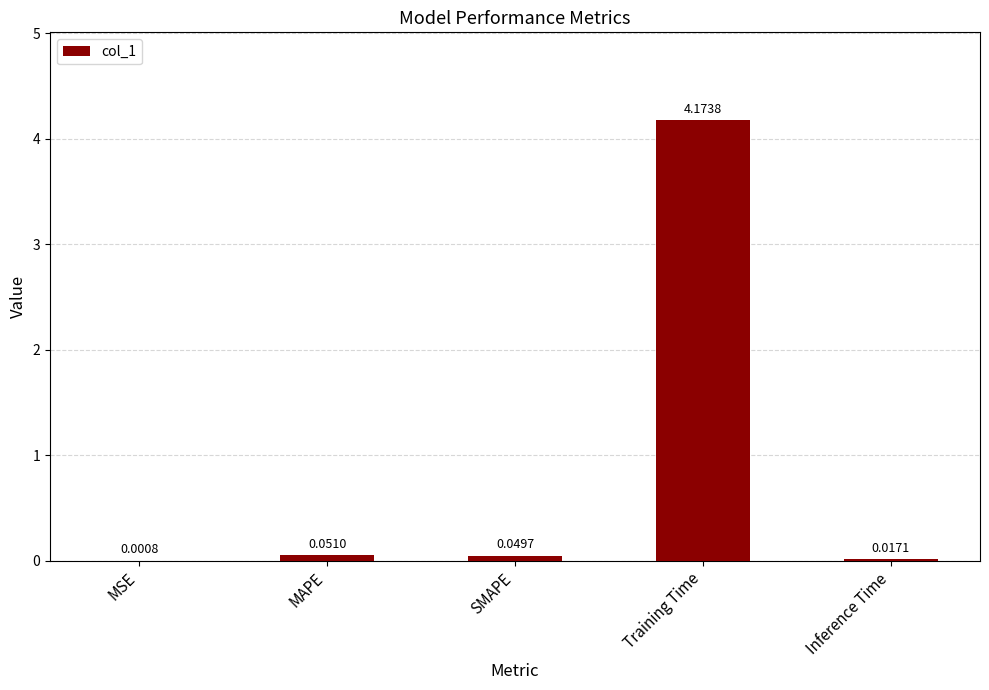

At which category does the chart reach its peak across all series?

Training Time